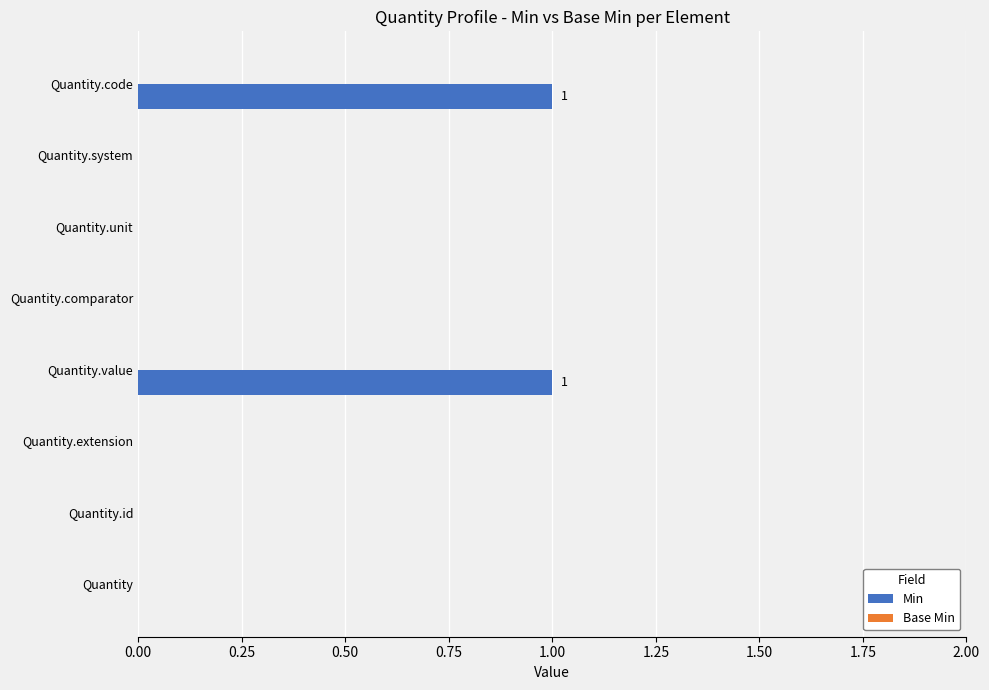

Reading top to bottom, list all the values displayed in this chart.

Quantity.code=1	Quantity.system=0	Quantity.unit=0	Quantity.comparator=0	Quantity.value=1	Quantity.extension=0	Quantity.id=0	Quantity=0